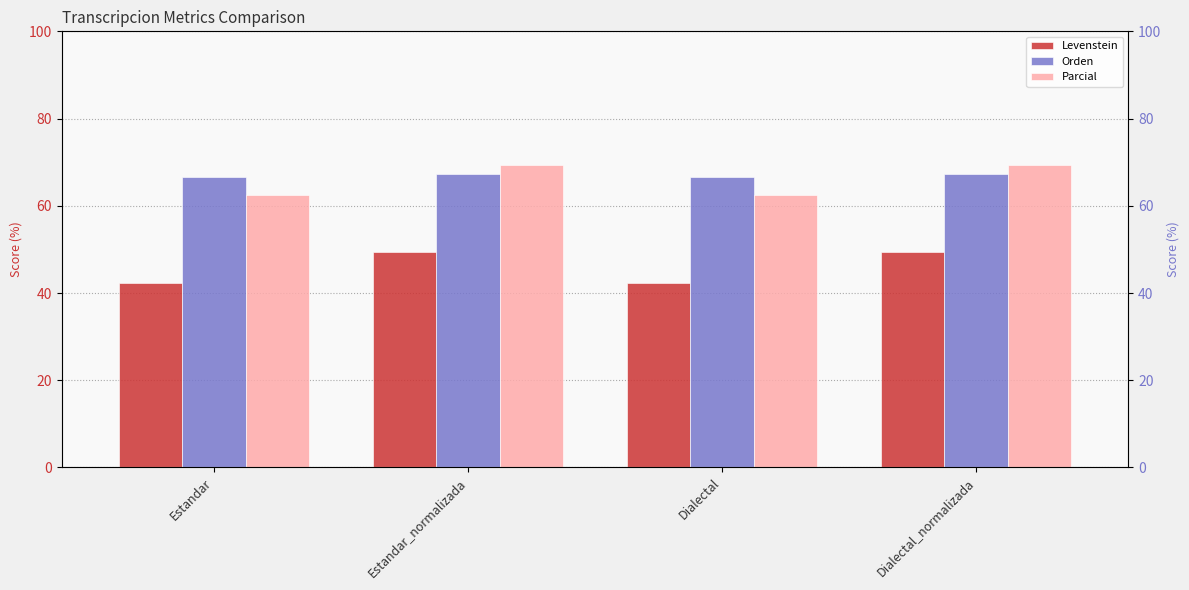

Between Estandar and Dialectal_normalizada, which series saw the biggest shift?

Levenstein